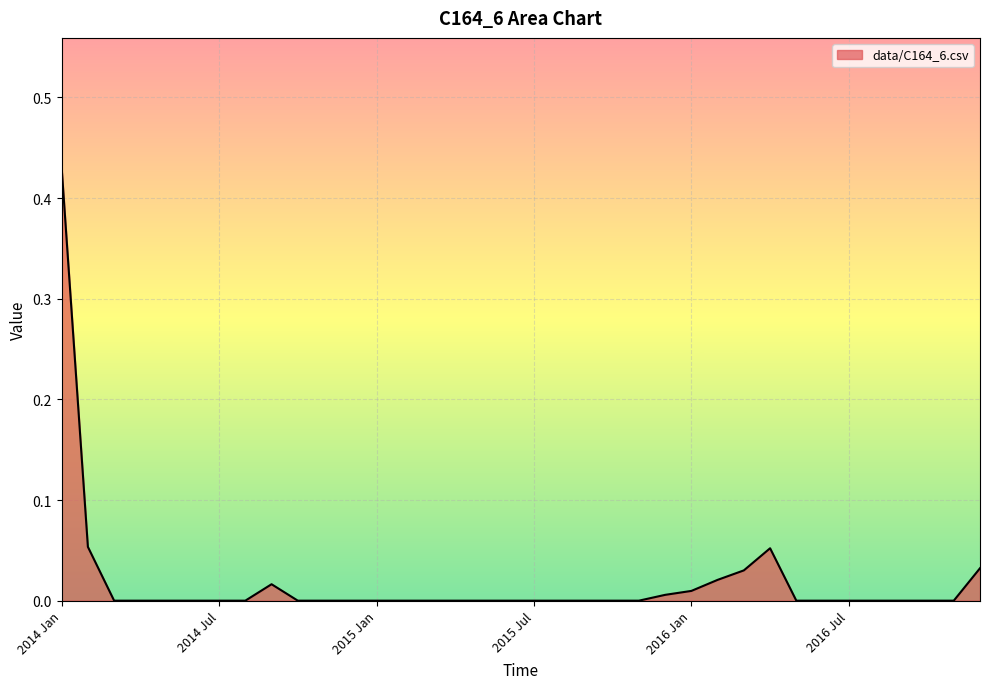

Reading left to right, what are all the values shown in this chart?

2014 Jan=0.4	2014 Feb=0.1	2014 Mar=0.0	2014 Apr=0.0	2014 May=0.0	2014 Jun=0.0	2014 Jul=0.0	2014 Aug=0.0	2014 Sep=0.0	2014 Oct=0.0	2014 Nov=0.0	2014 Dec=0.0	2015 Jan=0.0	2015 Feb=0.0	2015 Mar=0.0	2015 Apr=0.0	2015 May=0.0	2015 Jun=0.0	2015 Jul=0.0	2015 Aug=0.0	2015 Sep=0.0	2015 Oct=0.0	2015 Nov=0.0	2015 Dec=0.0	2016 Jan=0.0	2016 Feb=0.0	2016 Mar=0.0	2016 Apr=0.1	2016 May=0.0	2016 Jun=0.0	2016 Jul=0.0	2016 Aug=0.0	2016 Sep=0.0	2016 Oct=0.0	2016 Nov=0.0	2016 Dec=0.0